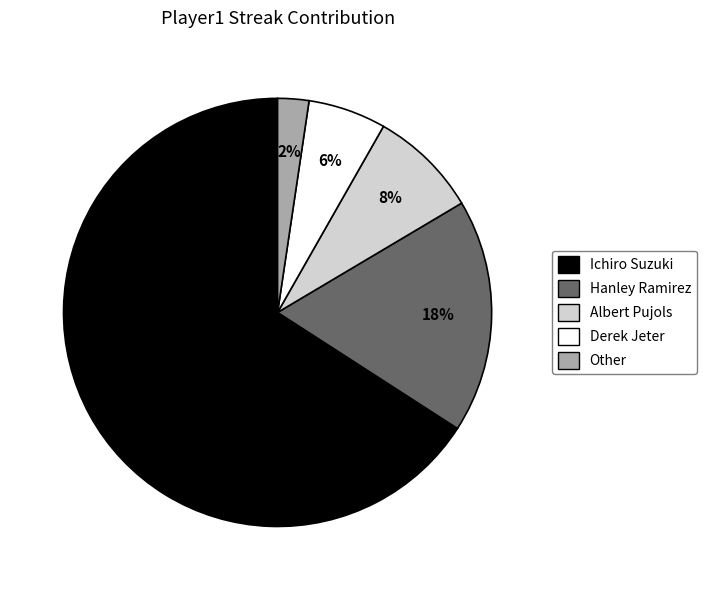

To the nearest percent, what is the difference between the Derek Jeter and Other slice percentages?

4%